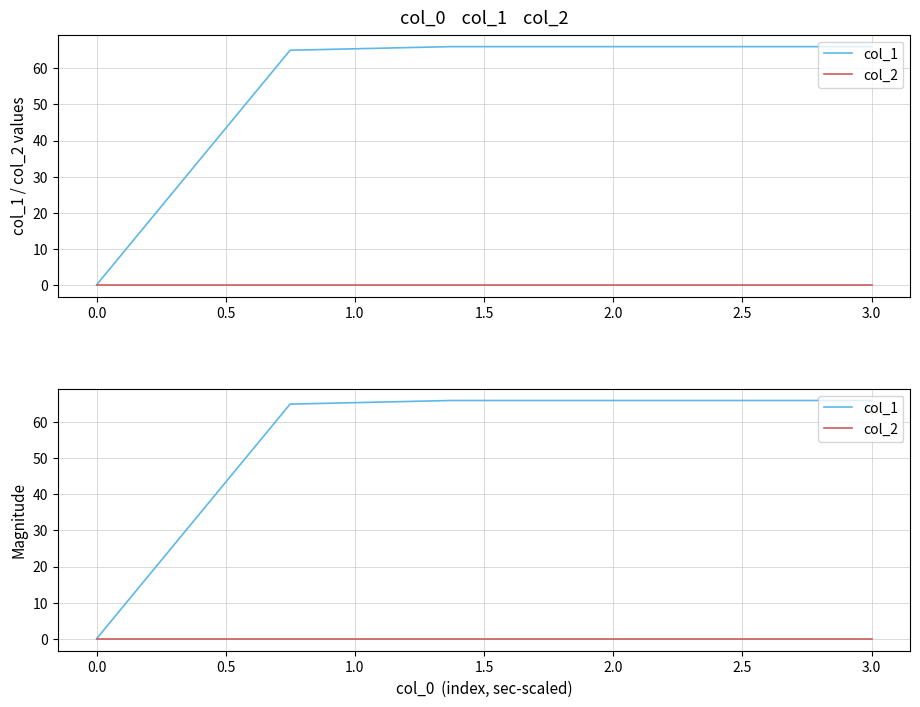

List the series in order of their peak value, lowest first.

col_2, col_1